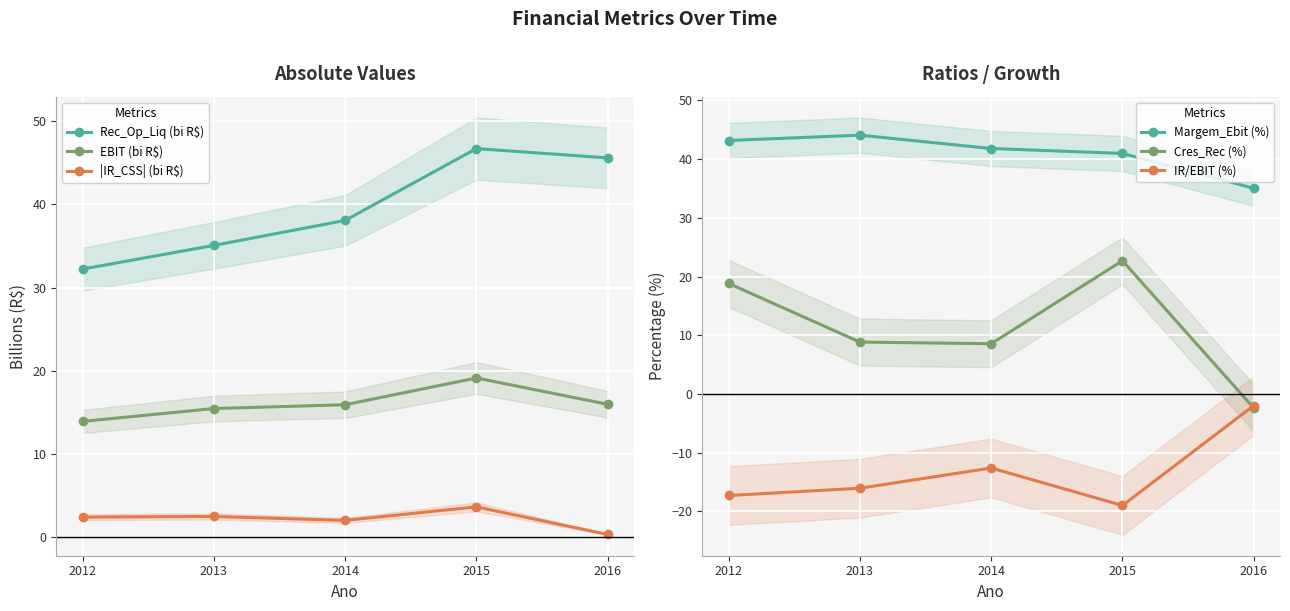

Which has a higher value, 2015 or 2014?

2015